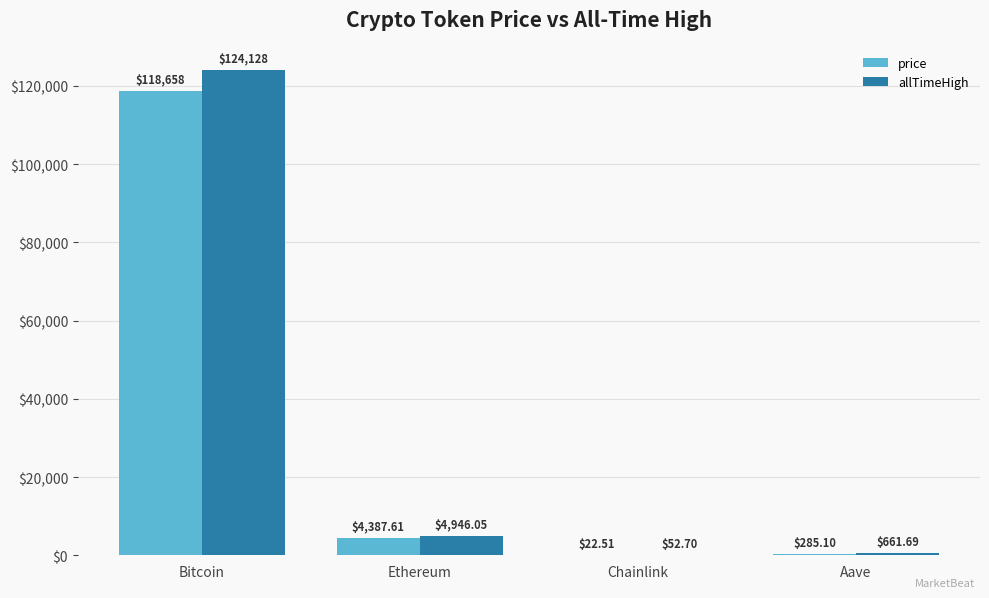

Where is allTimeHigh nearest to the value 62090?

Ethereum